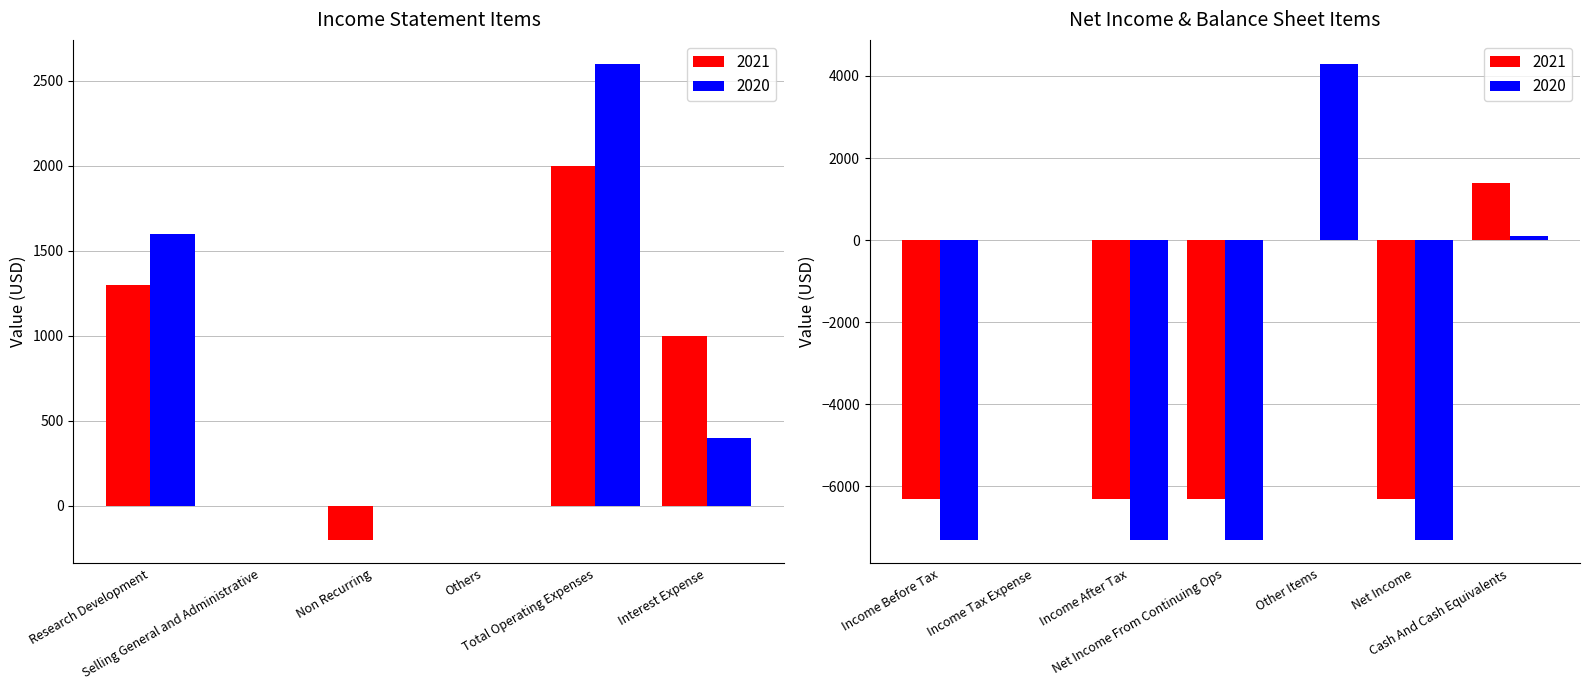

At Others, list the series in order from smallest to largest.

2021, 2020